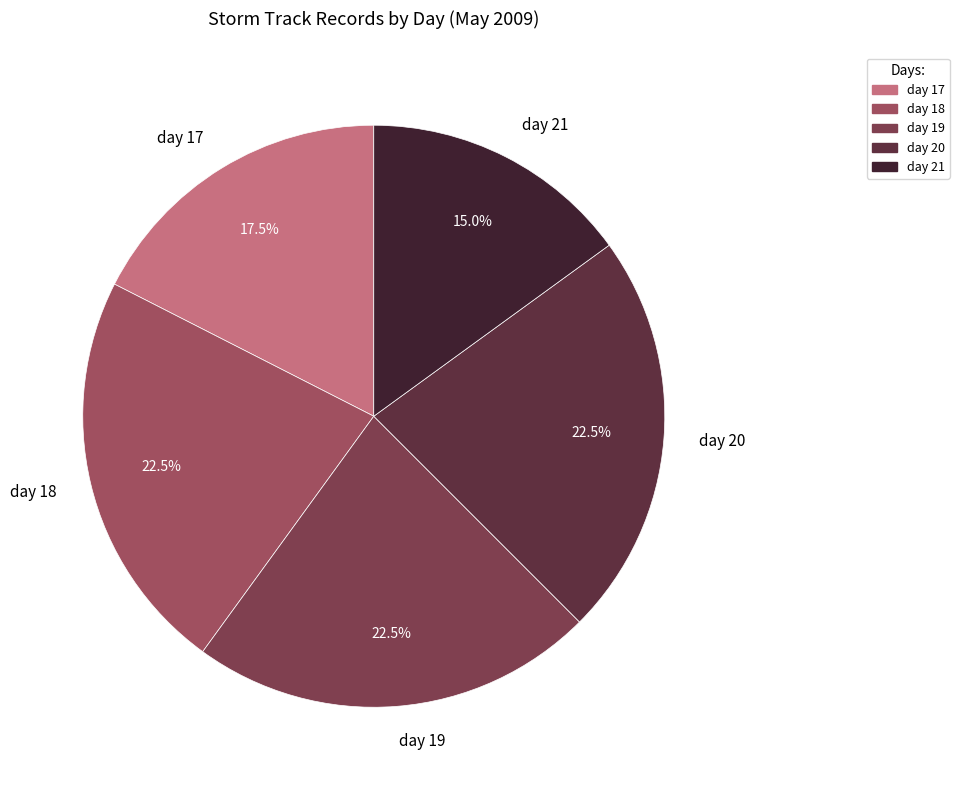

What portion of the pie excludes day 19?

77.5%